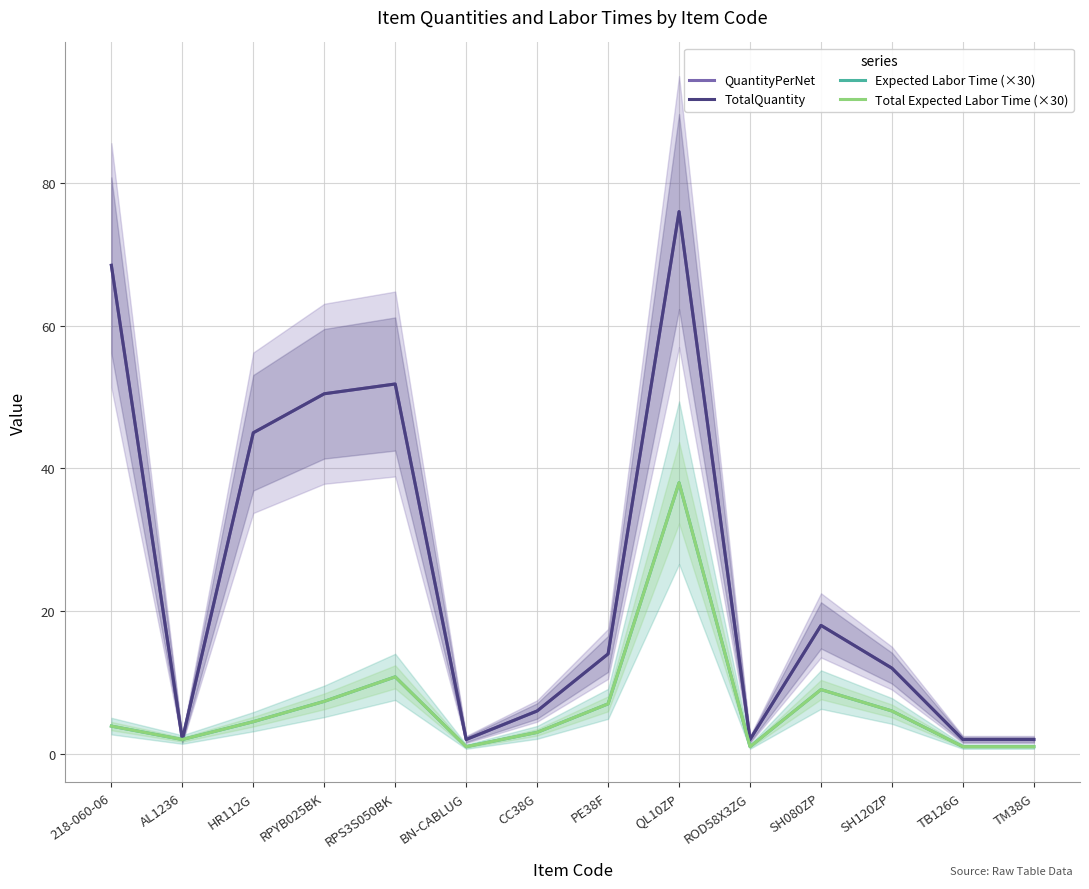

What is the difference between the second highest and second lowest values in the TotalQuantity series?

66.5